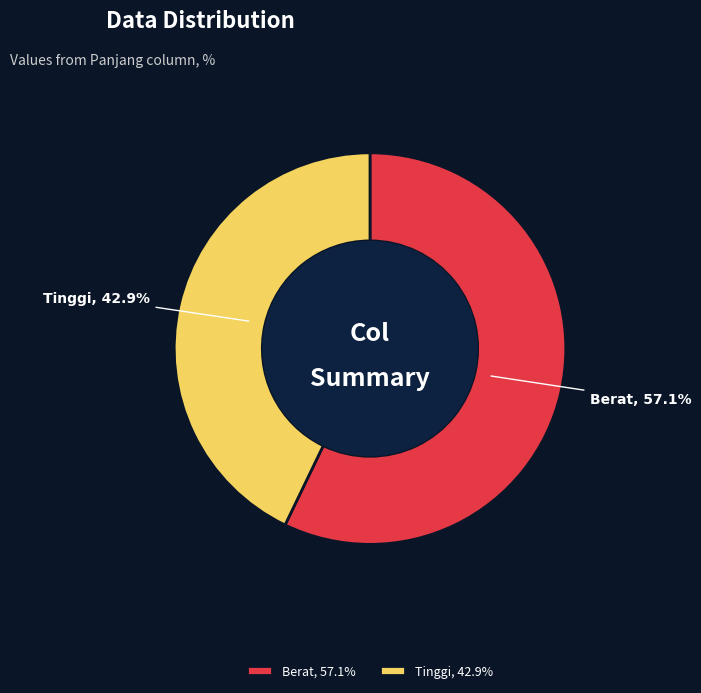

Which category has the smallest portion of the pie?

Tinggi, 42.9%